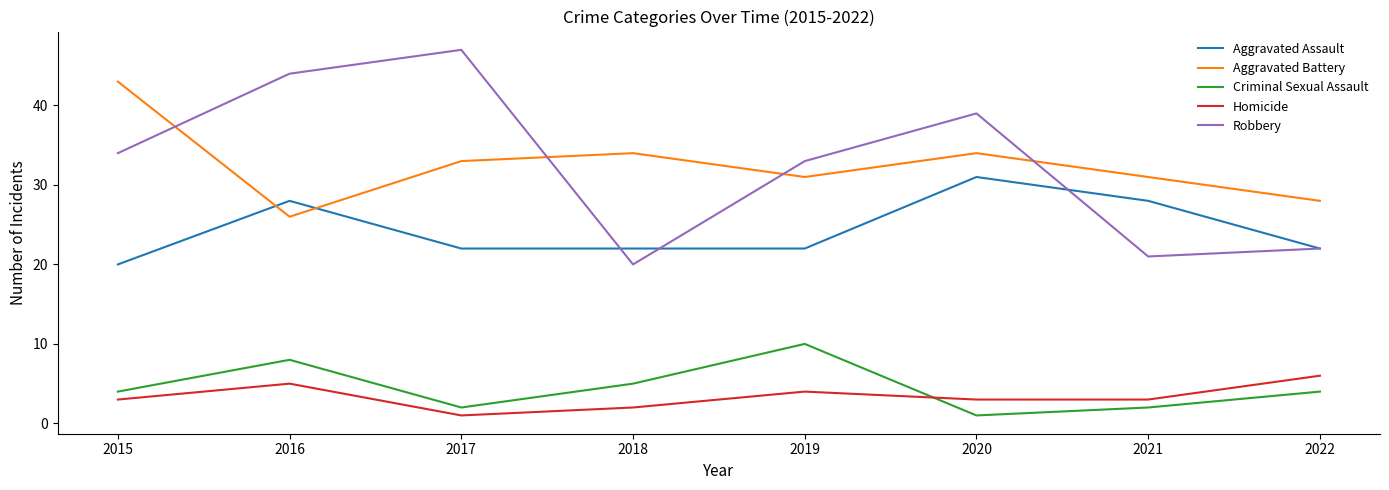

Between 2016 and 2021, which series saw the biggest shift?

Robbery